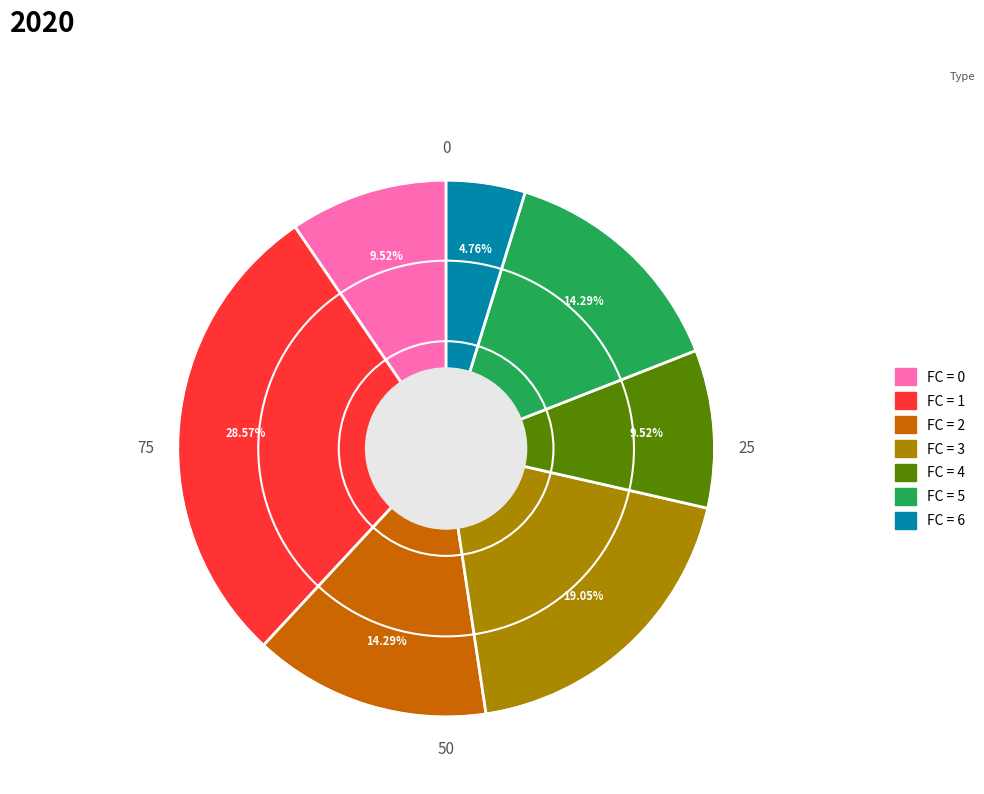

Is there any slice that represents more than half of the pie?

No